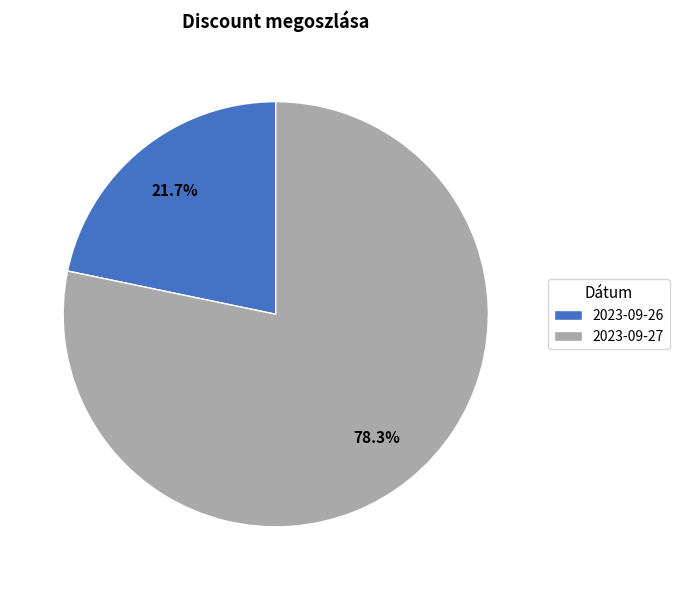

What is the ratio of the value at 2023-09-26 to the value at 2023-09-27?

0.3